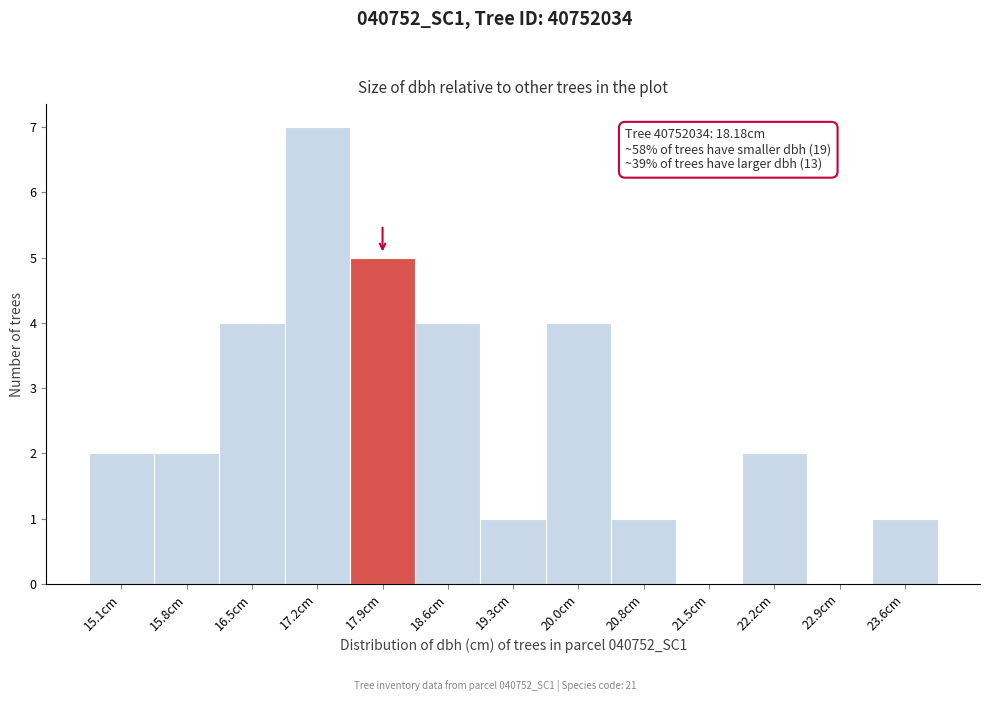

Which range on the x-axis has the tallest bar?

16.8 to 17.6